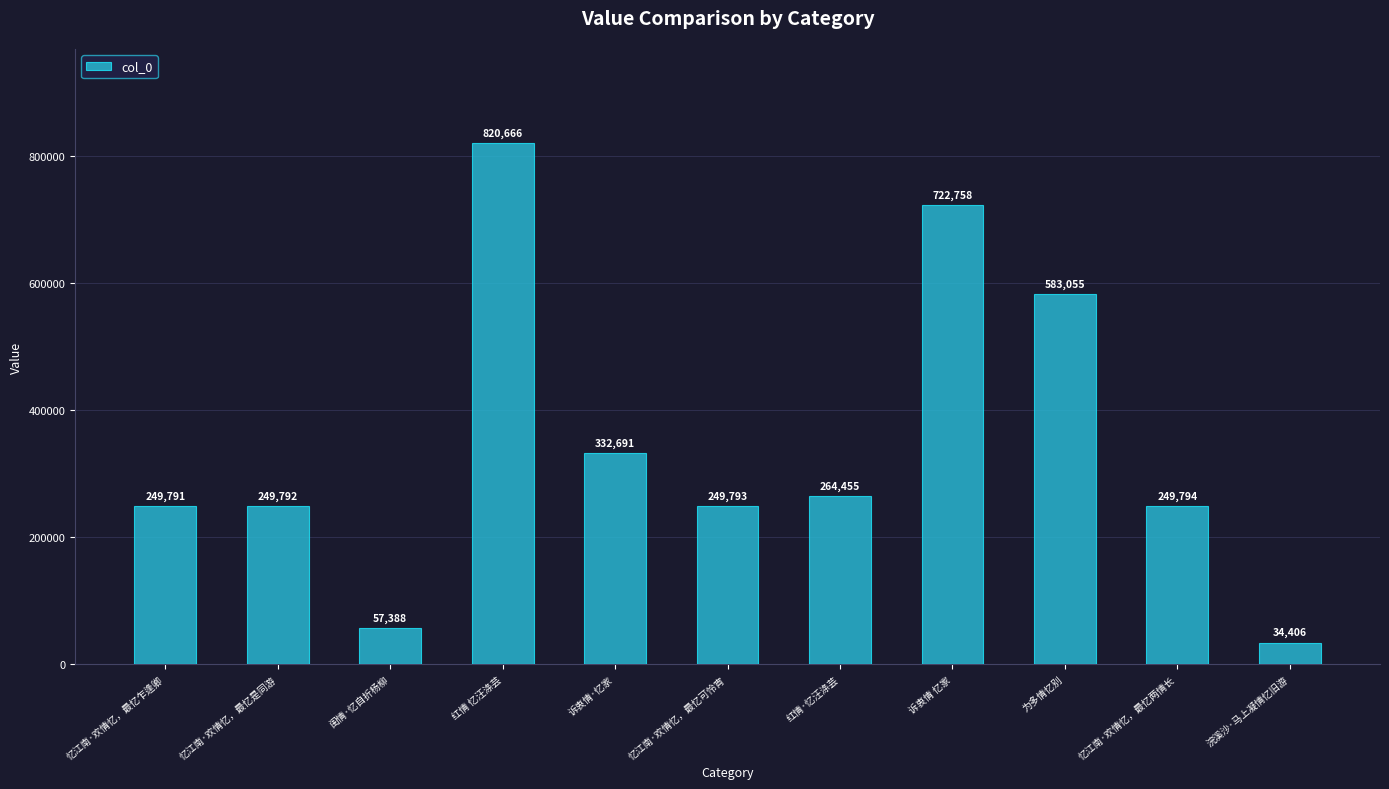

What is the sum of the values at 为多情忆别 and 闺情·忆自折杨柳?

640443